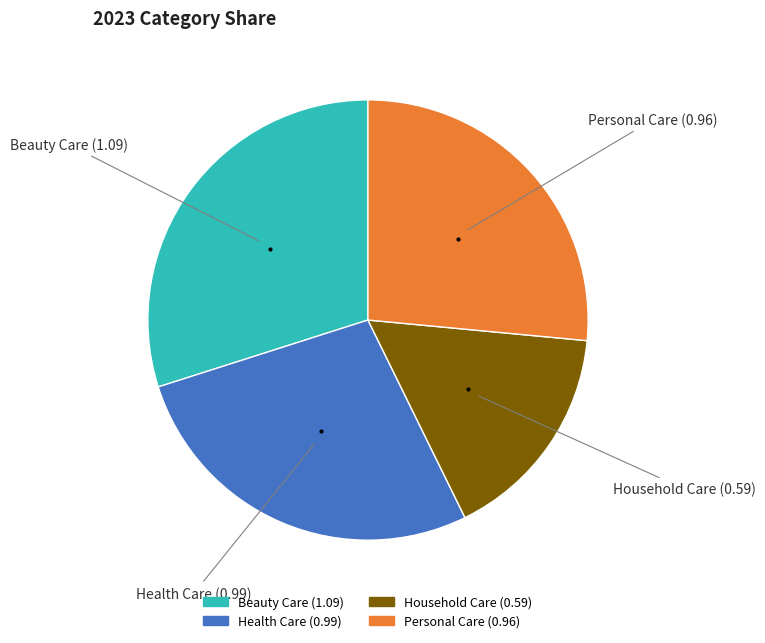

Which slice is the smallest?

Household Care